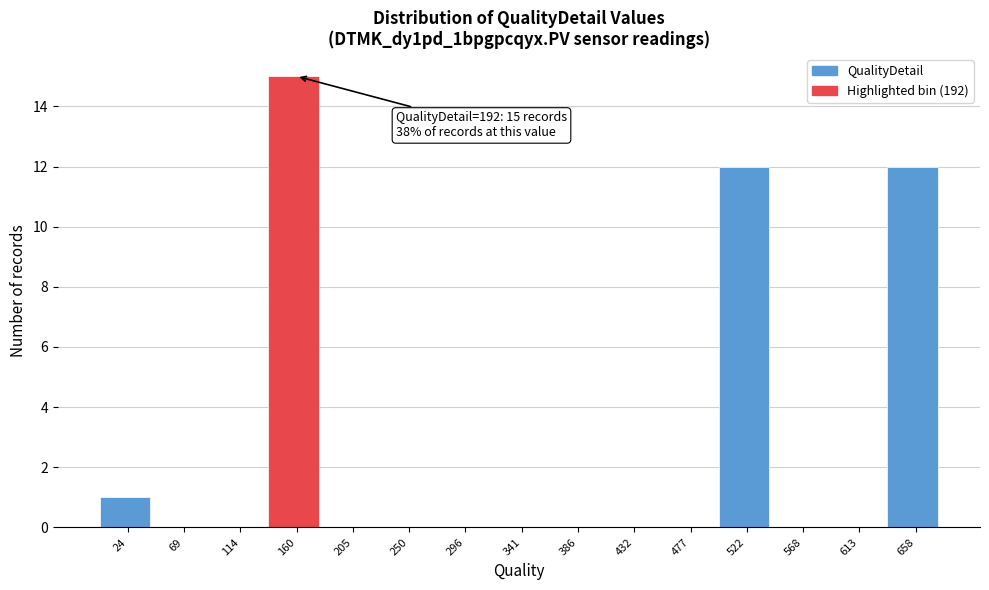

Reading left to right, transcribe all the data shown in this chart.

24=1	69=0	114=0	160=15	205=0	250=0	296=0	341=0	386=0	432=0	477=0	522=12	568=0	613=0	658=12